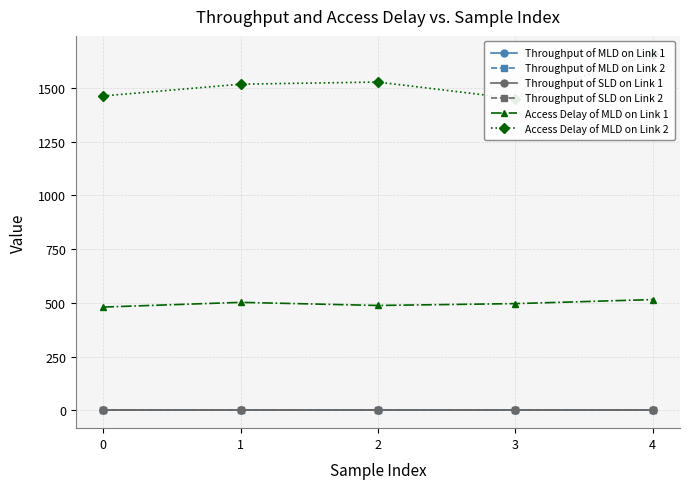

List the labels in order of Access Delay of MLD on Link 1 value, smallest first.

0, 2, 3, 1, 4